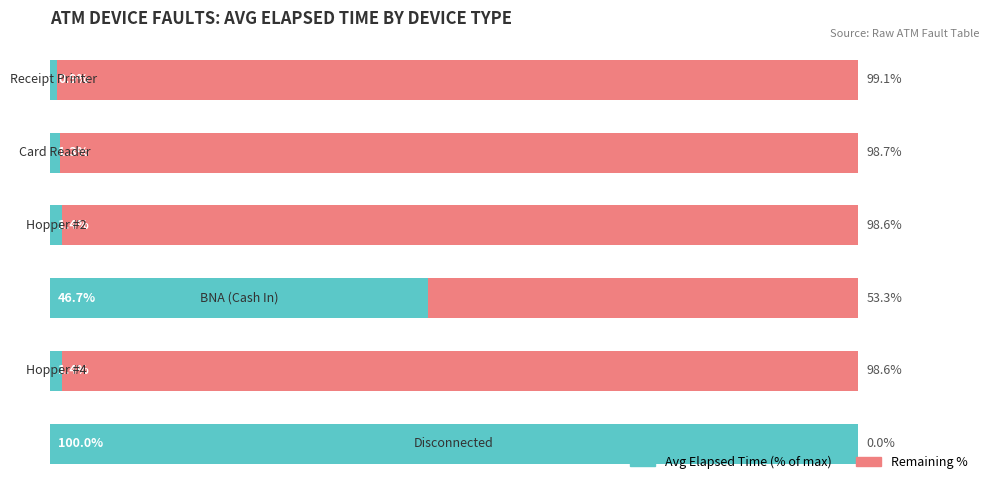

What are all the series names shown in the legend?

Avg Elapsed Time (% of max), Remaining %